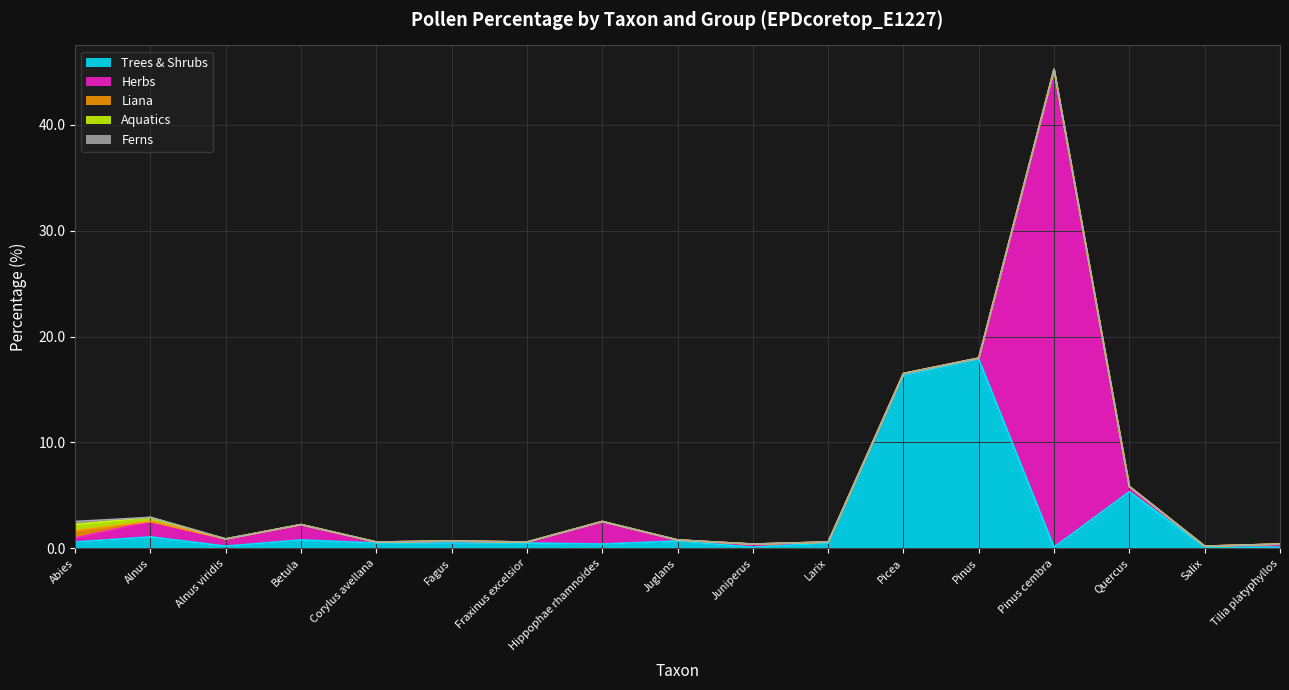

How many values in Ferns are above zero?

1